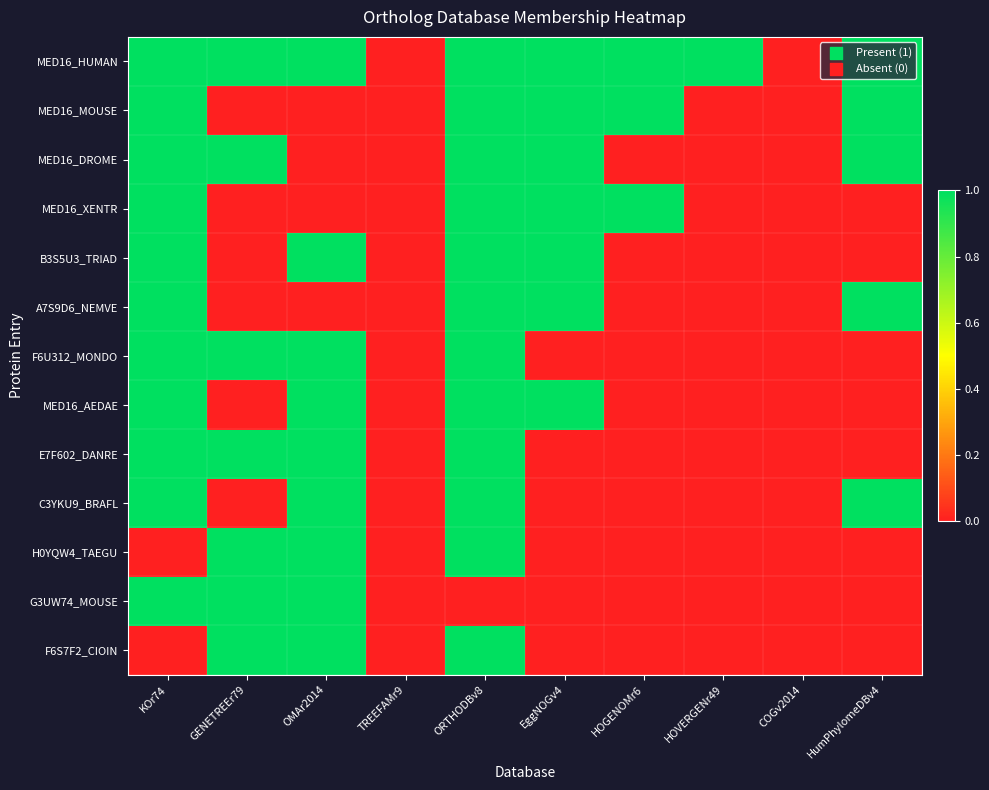

Which series has the largest total across all categories?

MED16_HUMAN